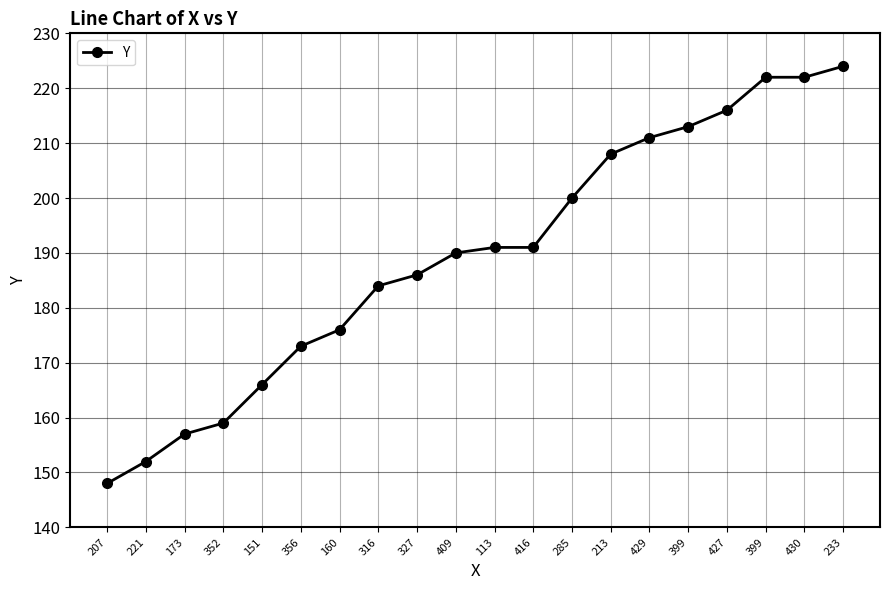

The value at 416 is 68. True or false?

False